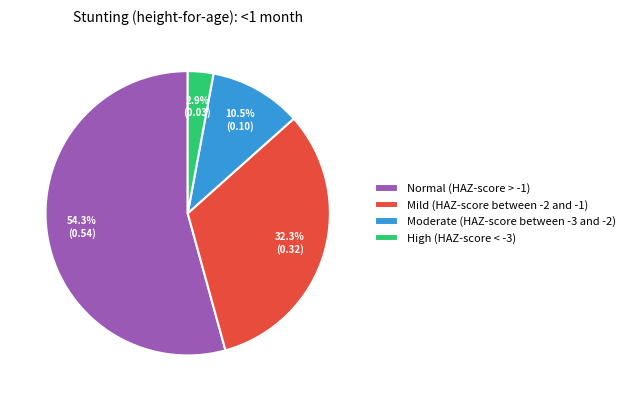

Does any single category account for the majority?

Yes